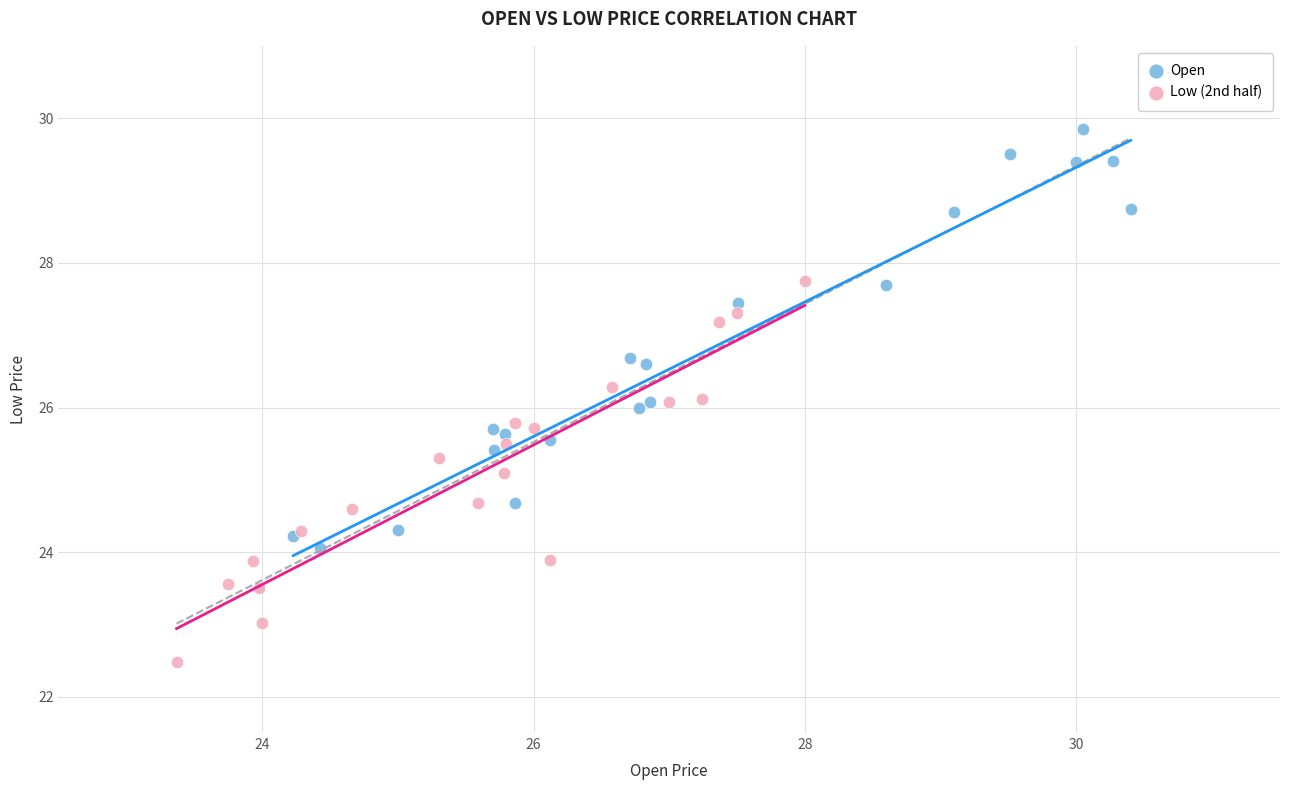

Which series contains the highest Y value?

Open